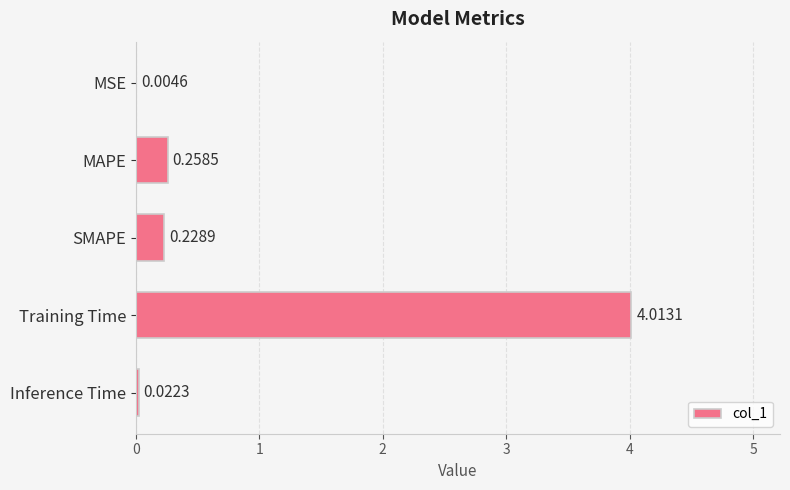

Between Training Time and MAPE, which is larger?

Training Time